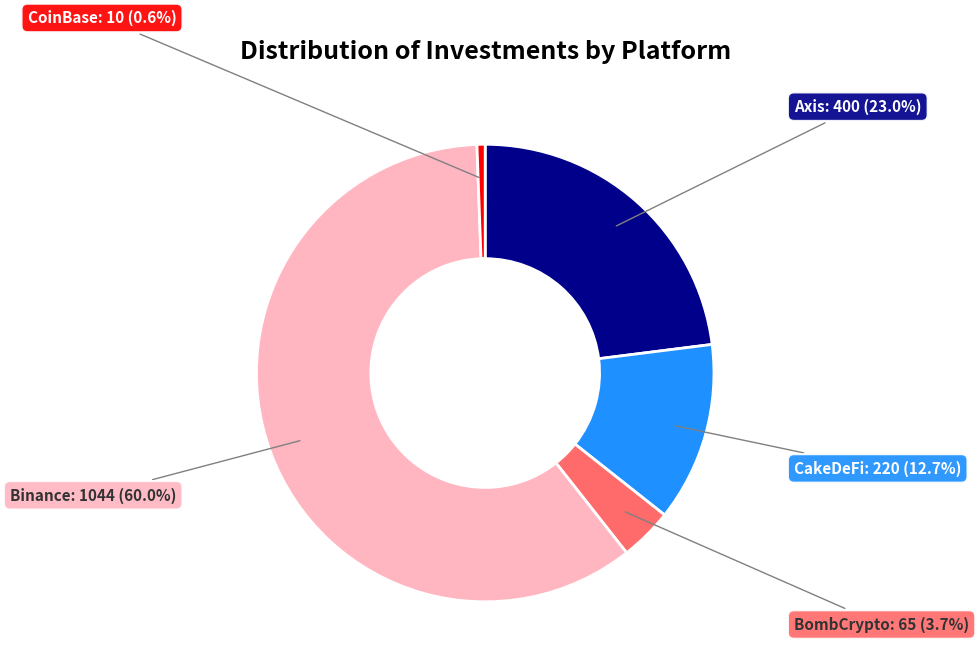

To the nearest percent, what is the difference between the largest and smallest slice percentages?

59%